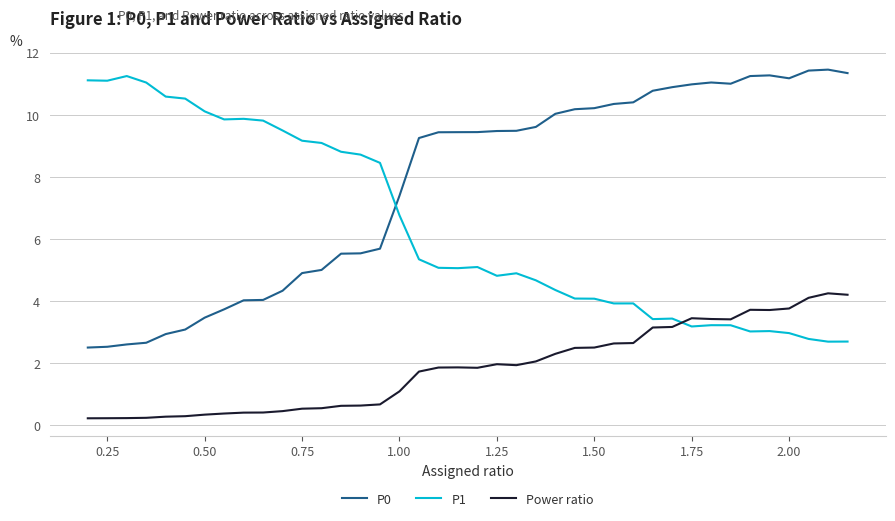

What is the lowest value of the P0 series?

2.5